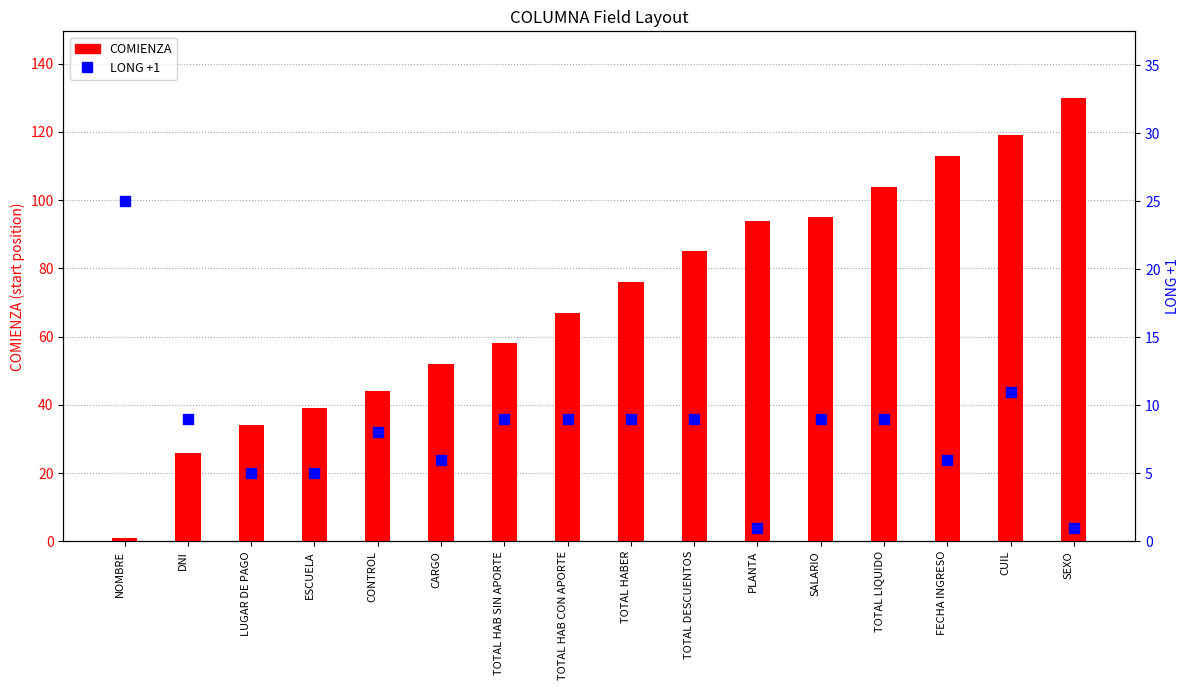

Is the value of COMIENZA at CONTROL greater than the value of LONG +1 at DNI?

Yes